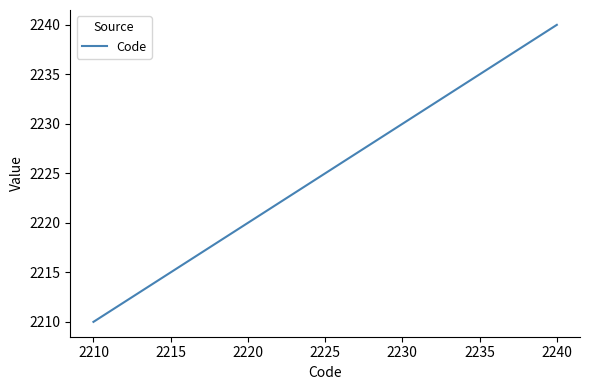

How many values are between 2220 and 2240?

3